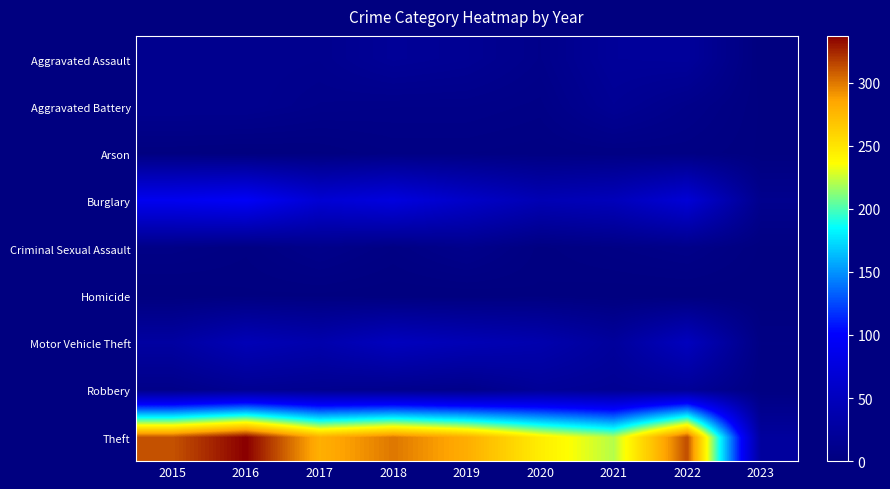

Between 2016 and 2023, which series saw the biggest shift?

Theft